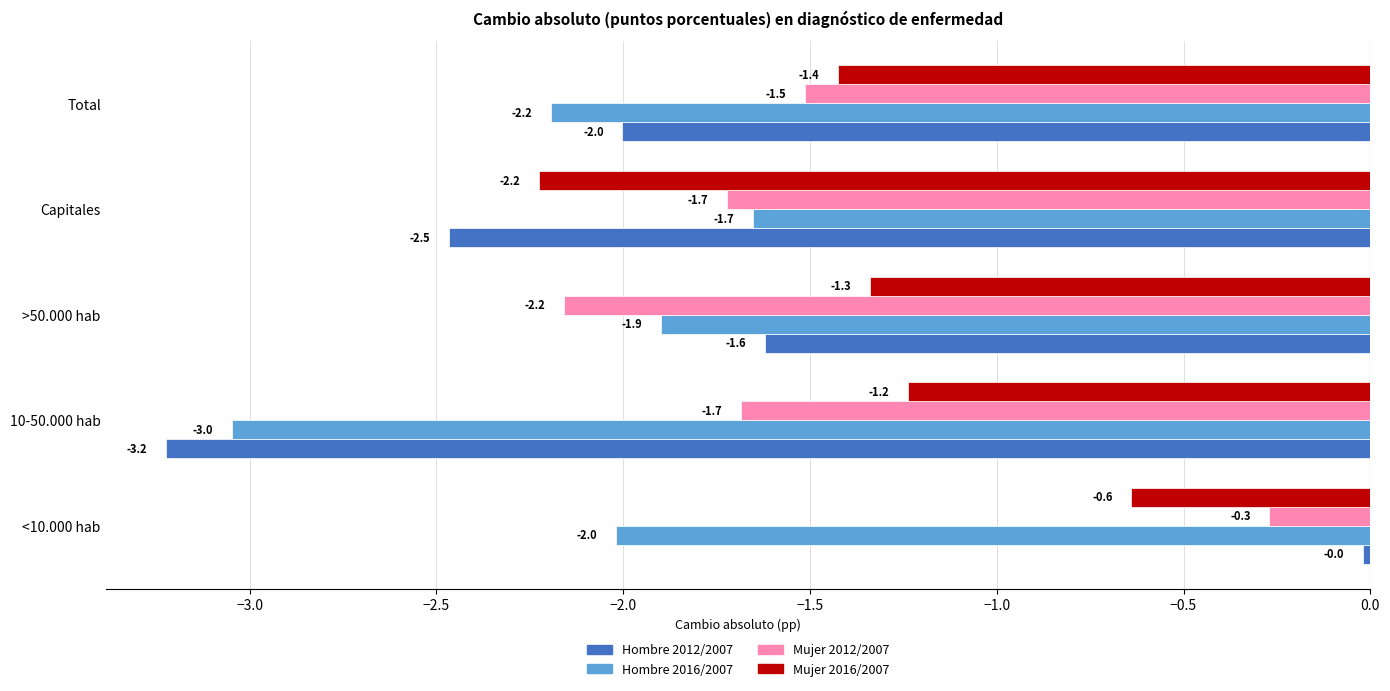

List the series in order of their peak value, highest first.

Hombre 2012/2007, Mujer 2012/2007, Mujer 2016/2007, Hombre 2016/2007